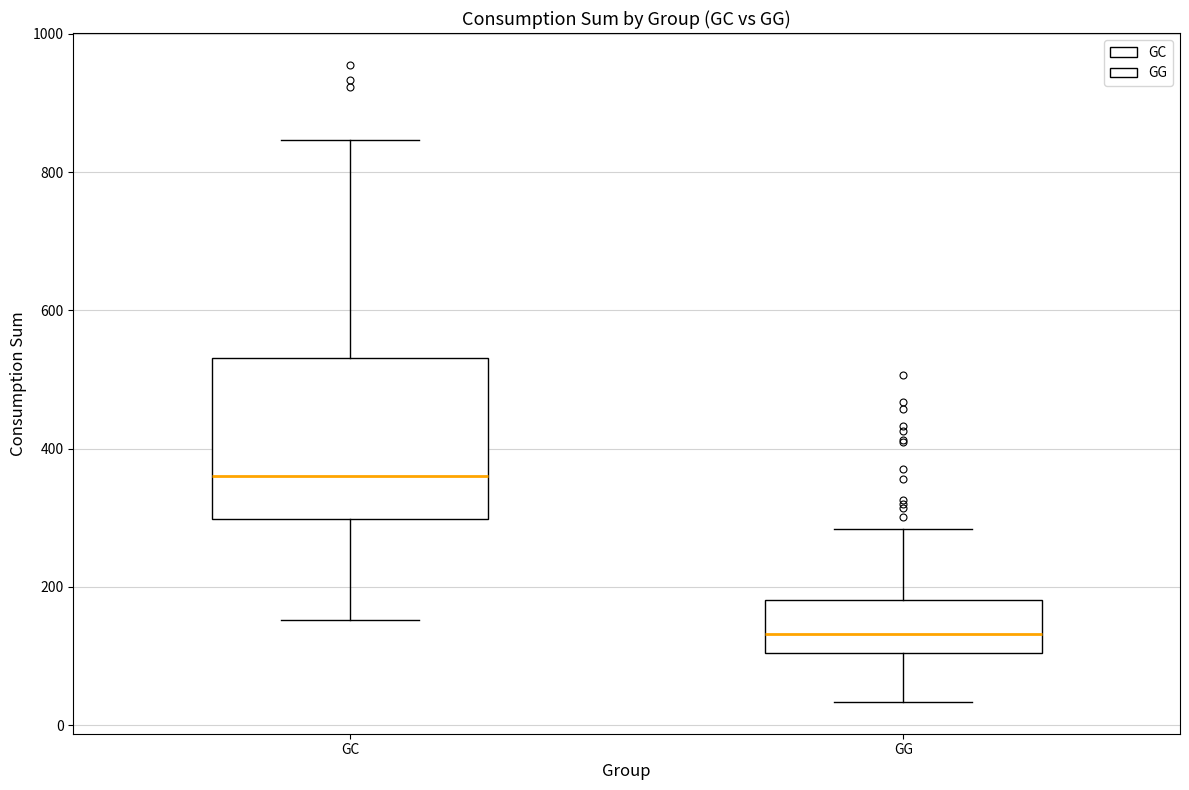

Reading left to right, transcribe this box plot: for each box, give where its median line is, the range the box spans, and where its two whiskers end, as read against the y-axis. The values are not printed on the chart, so give them approximately, as read against the axis.

GC: median 360, box 300 to 540, whiskers 160 to 840
GG: median 140, box 100 to 180, whiskers 40 to 280